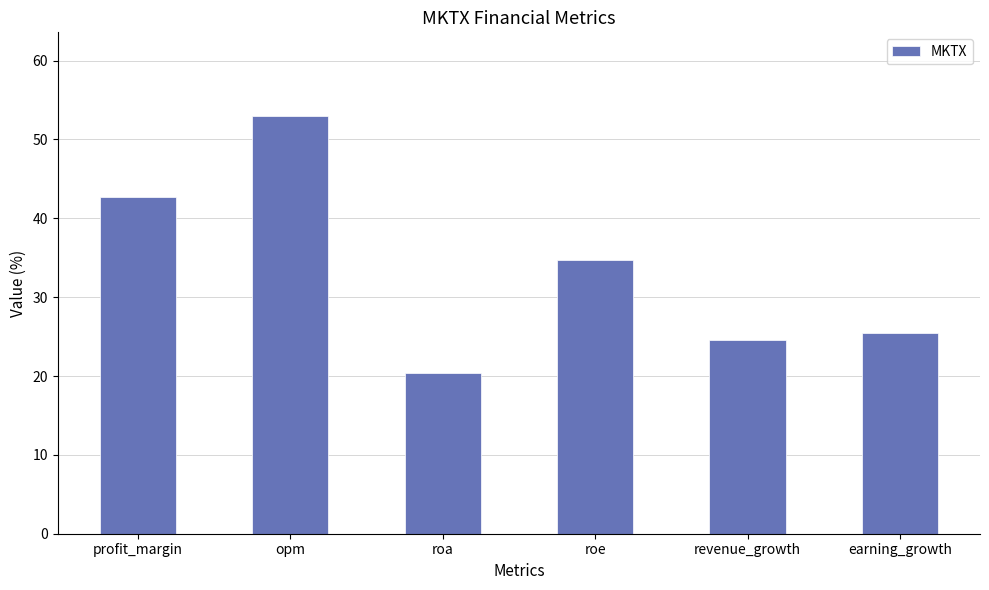

What is the difference between the maximum and minimum values?

32.6